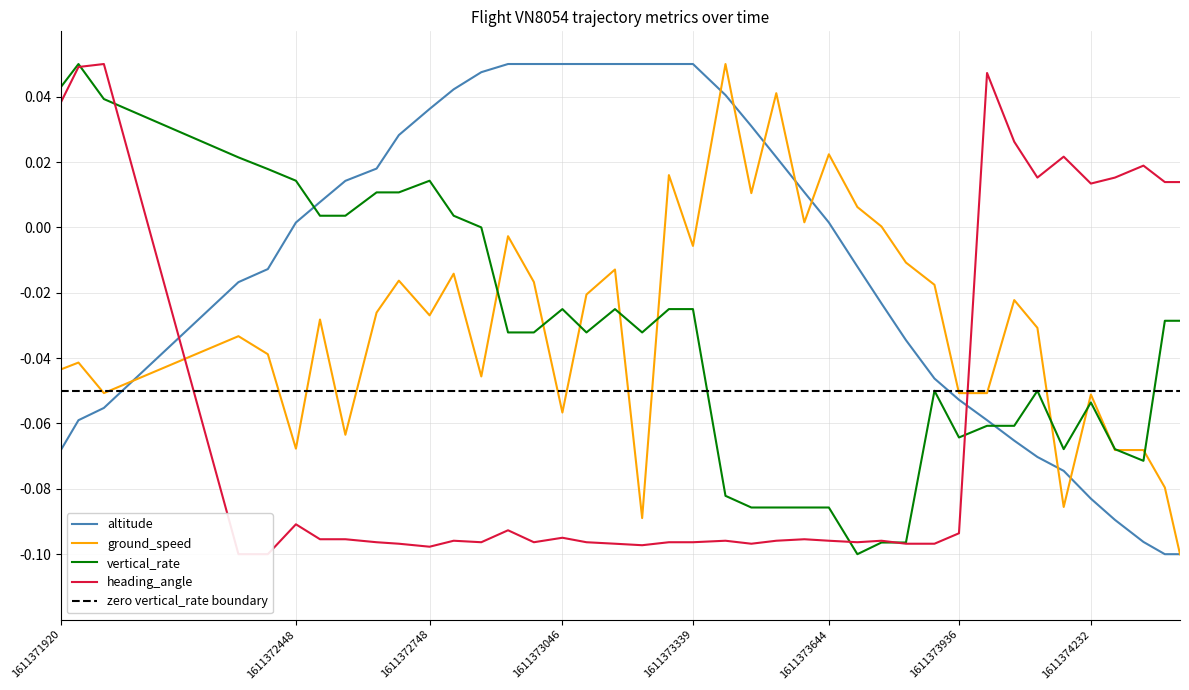

Between which two adjacent categories do vertical_rate and heading_angle first intersect?

1611371960 and 1611372017